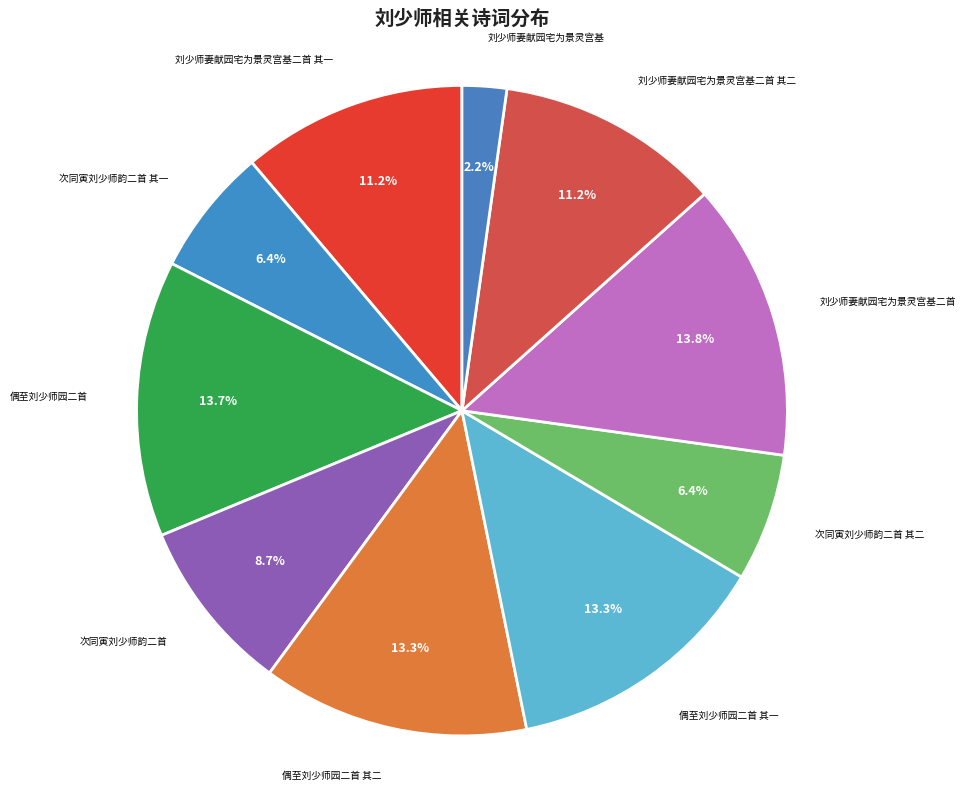

Between 刘少师妻献园宅为景灵宫基二首 其二 and 刘少师妻献园宅为景灵宫基二首, which is larger?

刘少师妻献园宅为景灵宫基二首